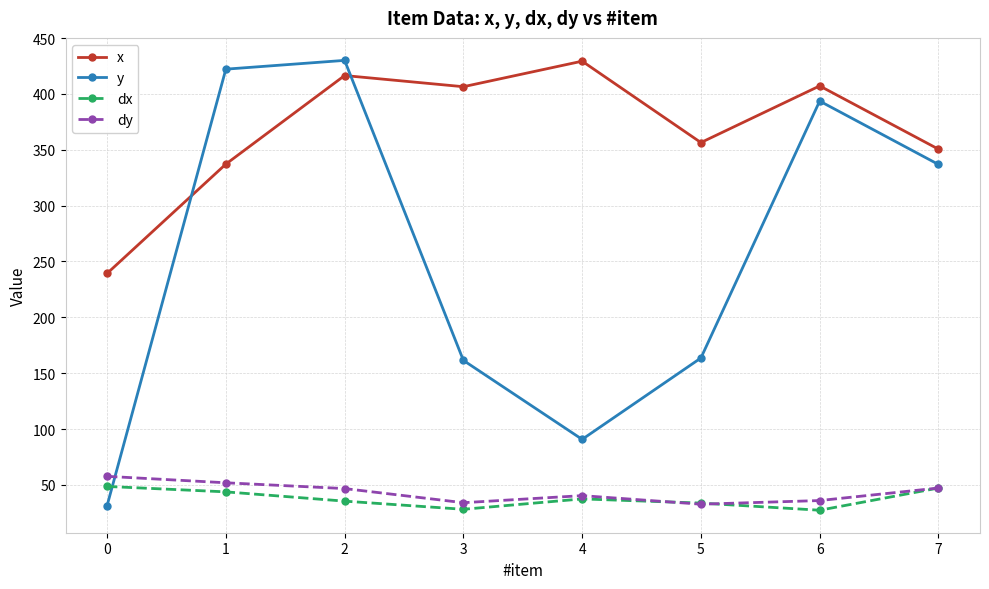

How many data points in dy are less than 46?

4